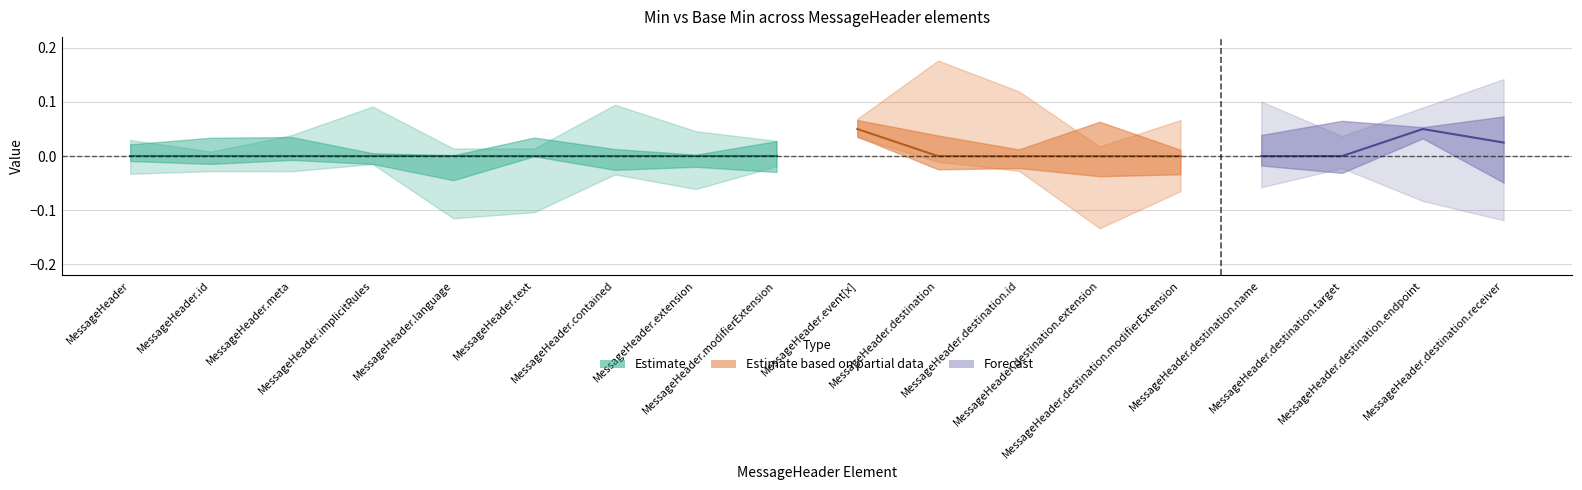

True or false: Min (Partial) and Base Min (Estimate) intersect in this chart.

False